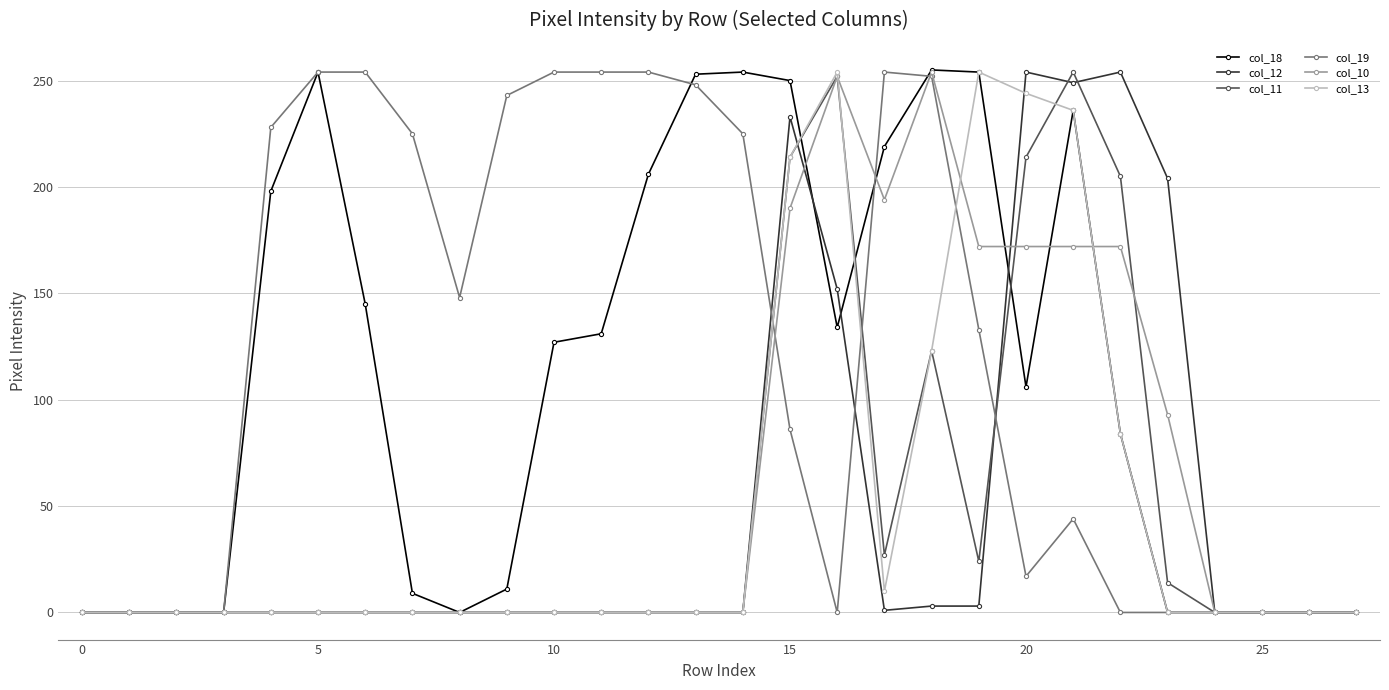

True or false: col_12 has more than 0 points higher than both neighbors.

True